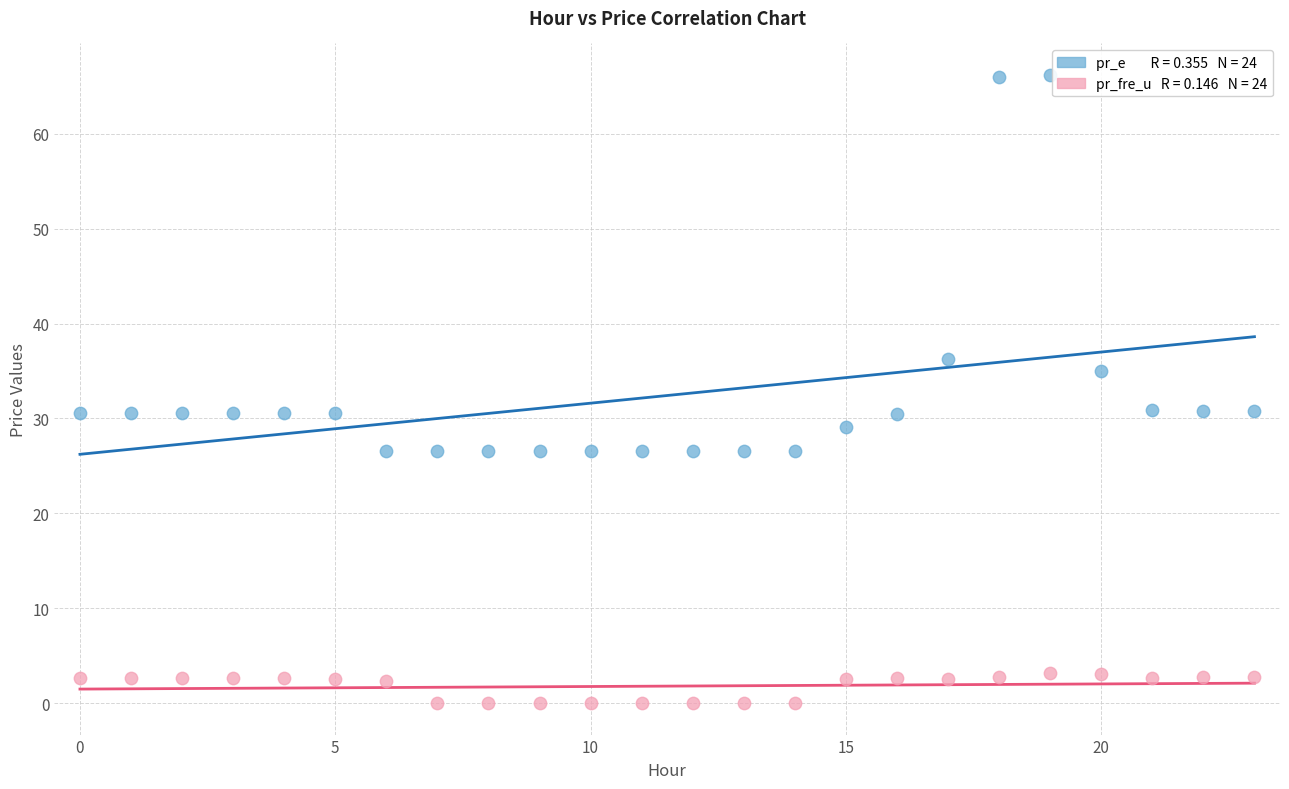

Across all data points, what is the range of Y values (max minus min)?

66.2